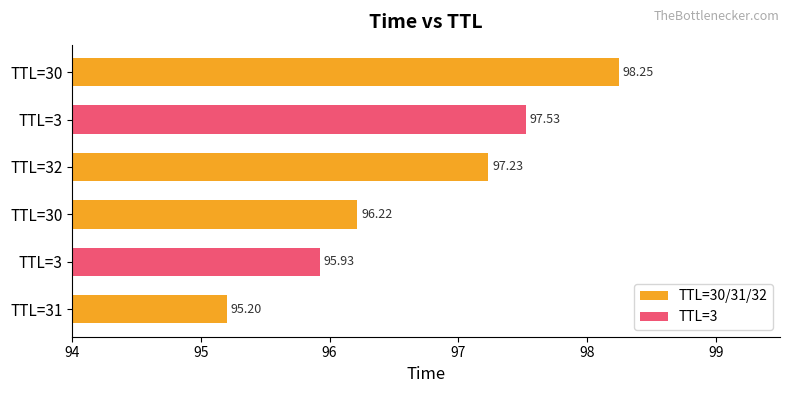

Are the bars grouped side by side (vs. stacked)?

No